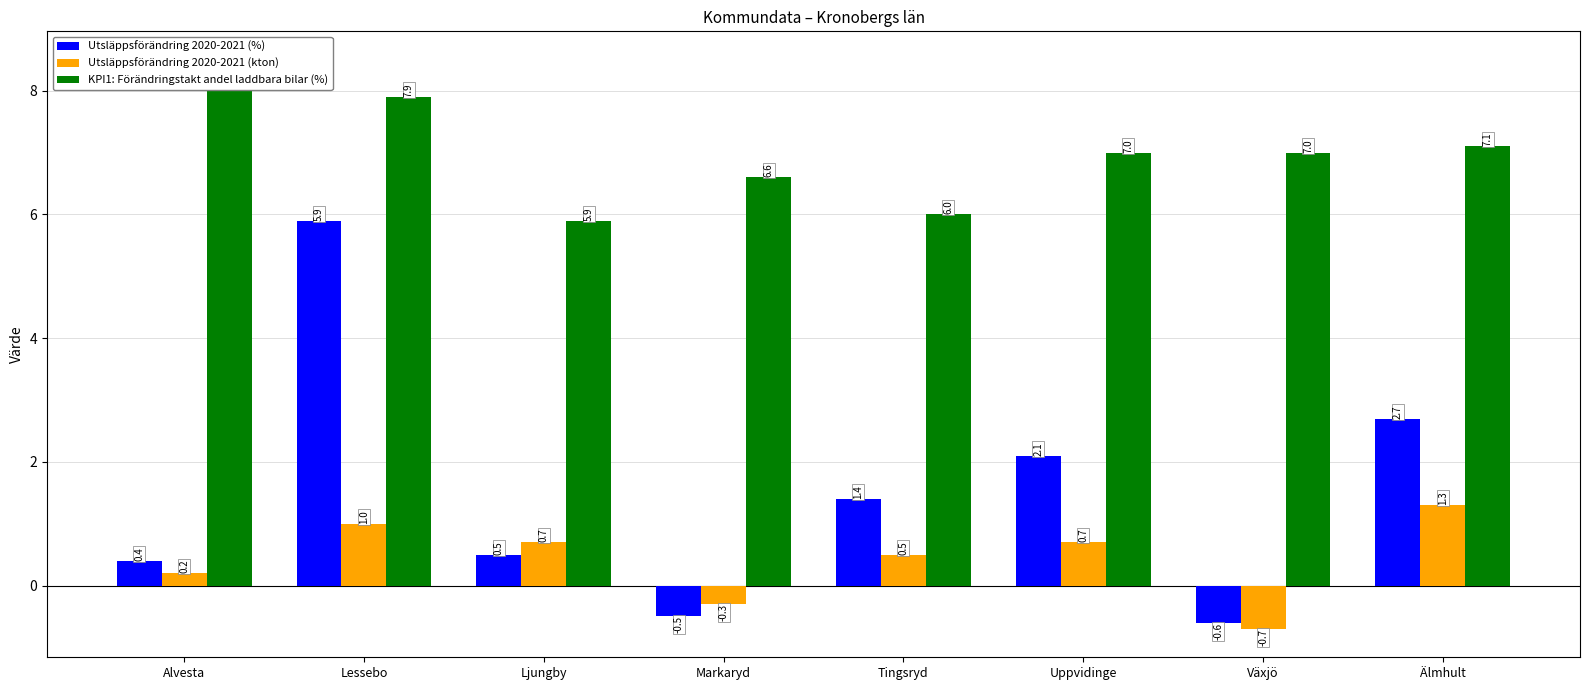

How many series are shown in this chart?

3